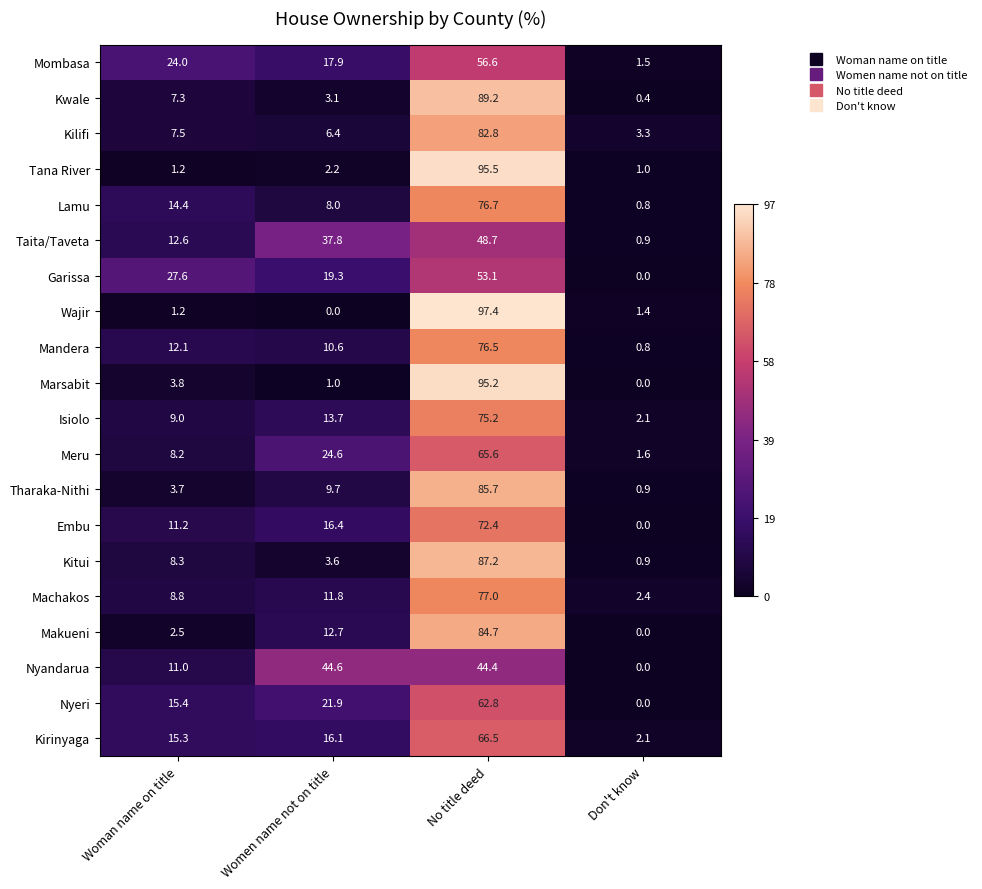

True or false: Tharaka-Nithi has a value of 1.5 at Don't know.

False